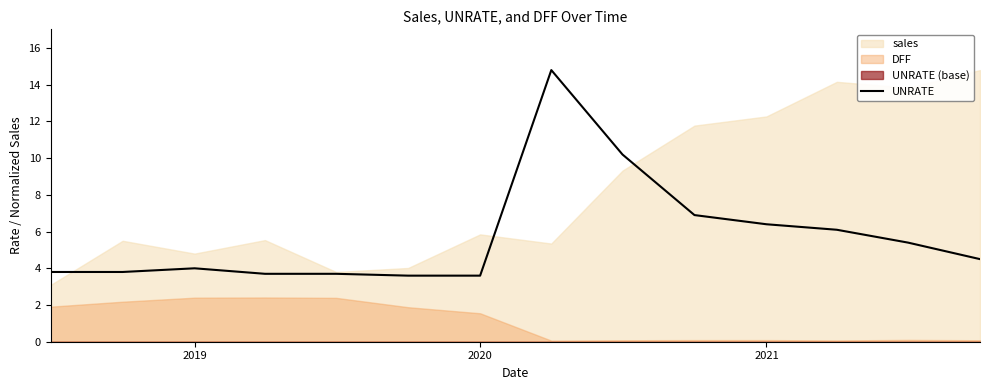

What is the sum of all values?

80.5